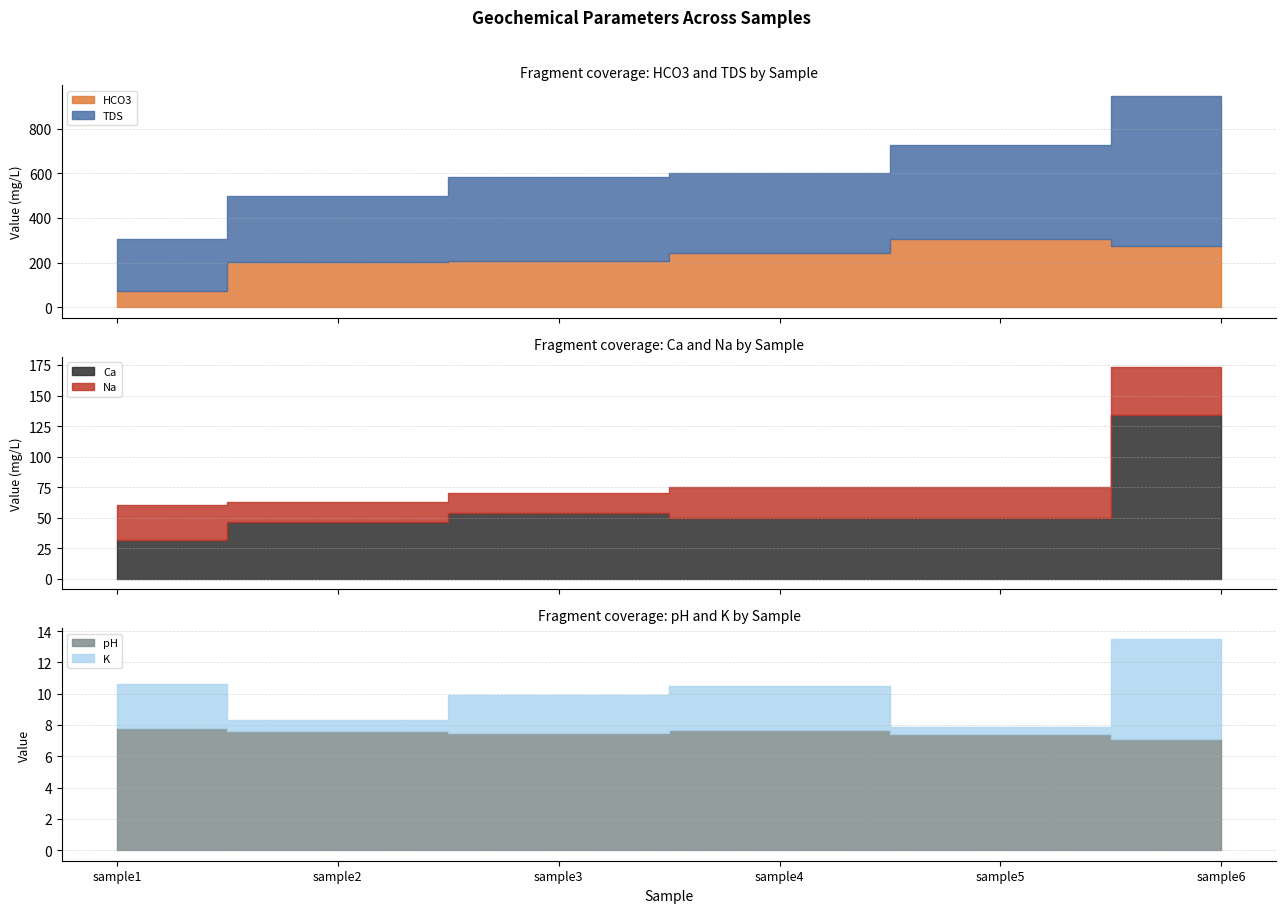

Which category has the highest value in the HCO3 series?

sample5